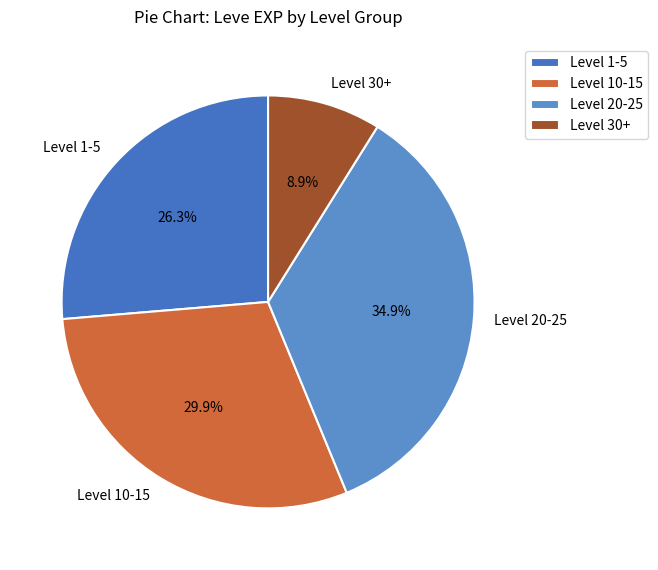

Is there a majority slice in this chart?

No